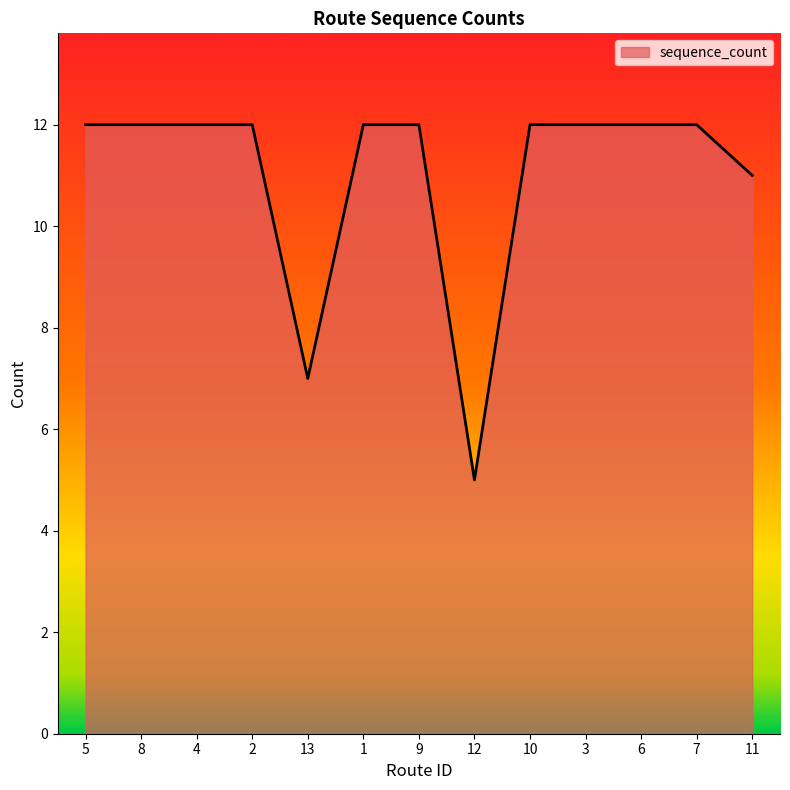

What is the sum of the values at 3 and 8?

24